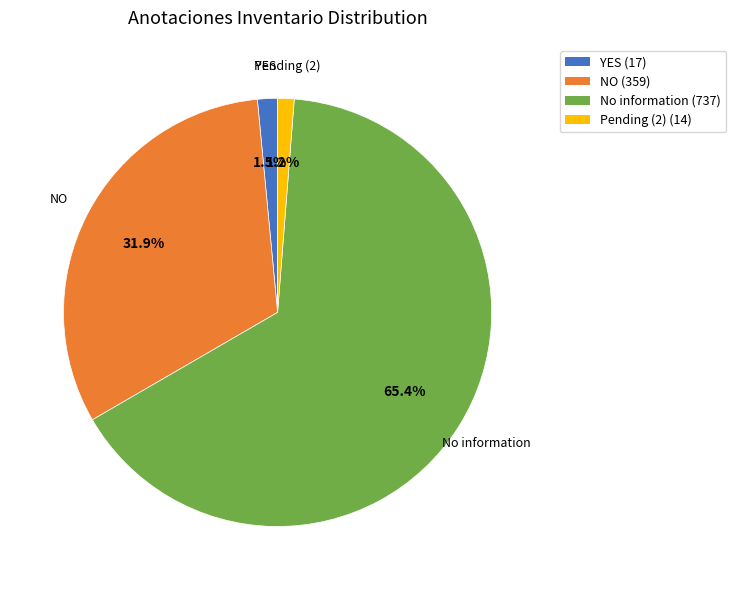

Does No information (737) account for over 50% of the chart?

Yes